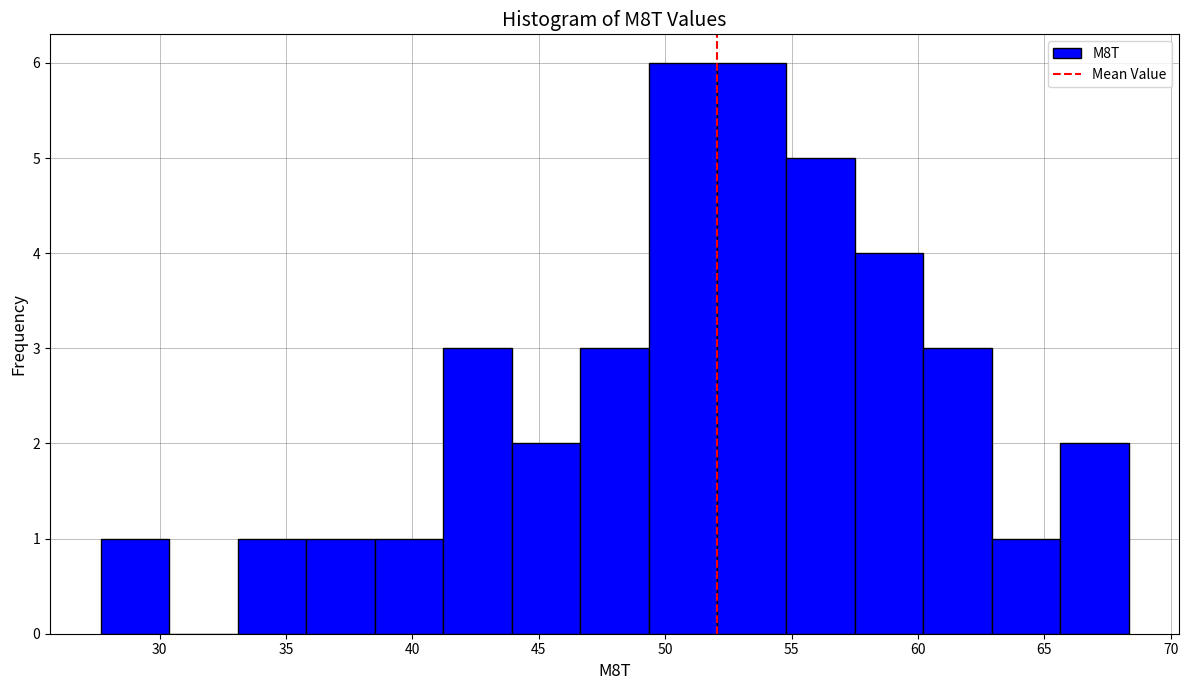

Reading left to right, list every bar in this chart as the range it spans on the x-axis followed by its height. Neither the bar edges nor the heights are printed on the chart, so give them approximately, as read against the axes.

27.5 to 30.5: 1
30.5 to 33.0: 0
33.0 to 36.0: 1
36.0 to 38.5: 1
38.5 to 41.0: 1
41.0 to 44.0: 3
44.0 to 46.5: 2
46.5 to 49.5: 3
49.5 to 52.0: 6
52.0 to 55.0: 6
55.0 to 57.5: 5
57.5 to 60.0: 4
60.0 to 63.0: 3
63.0 to 65.5: 1
65.5 to 68.5: 2